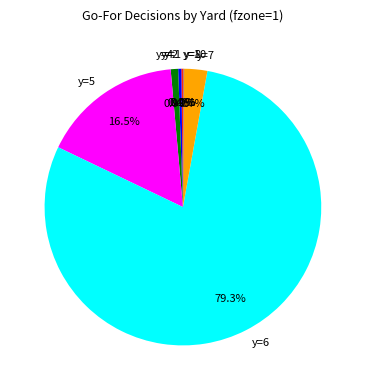

What is the majority slice?

y=6